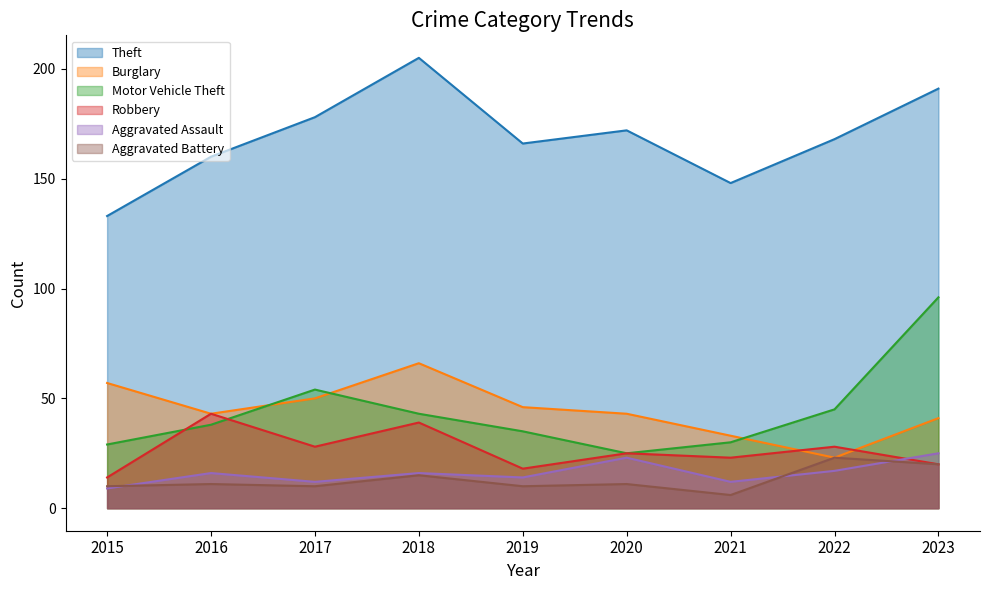

What is the difference between the maximum and minimum values in the Theft series?

72